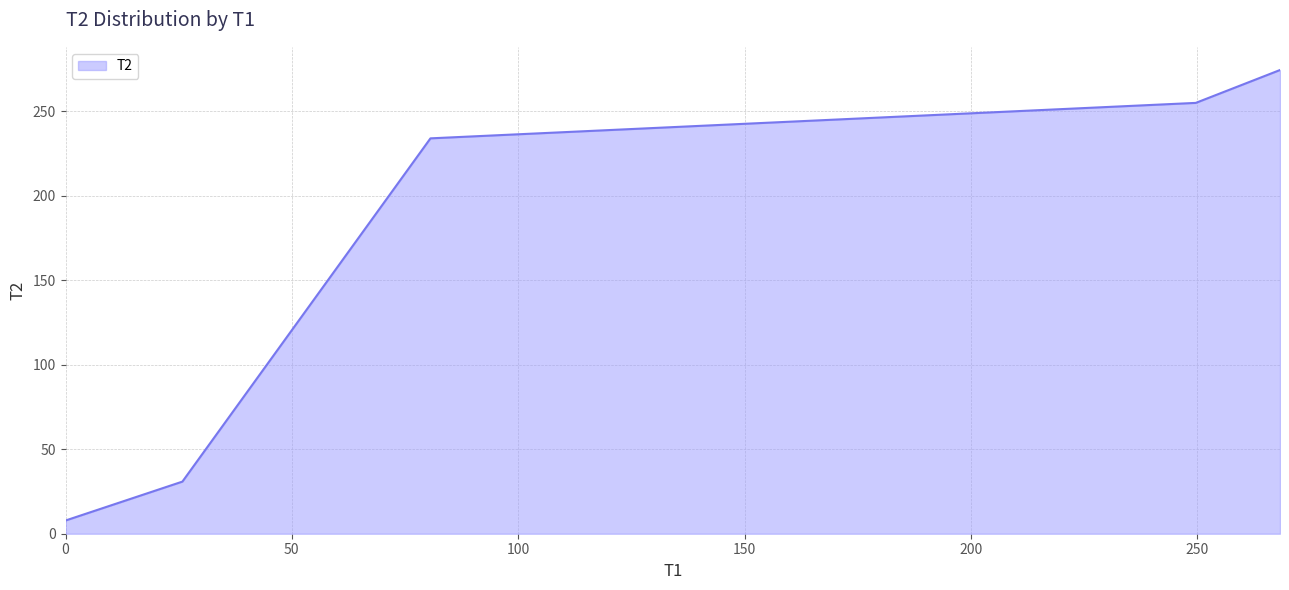

What is the greatest value displayed?

274.5